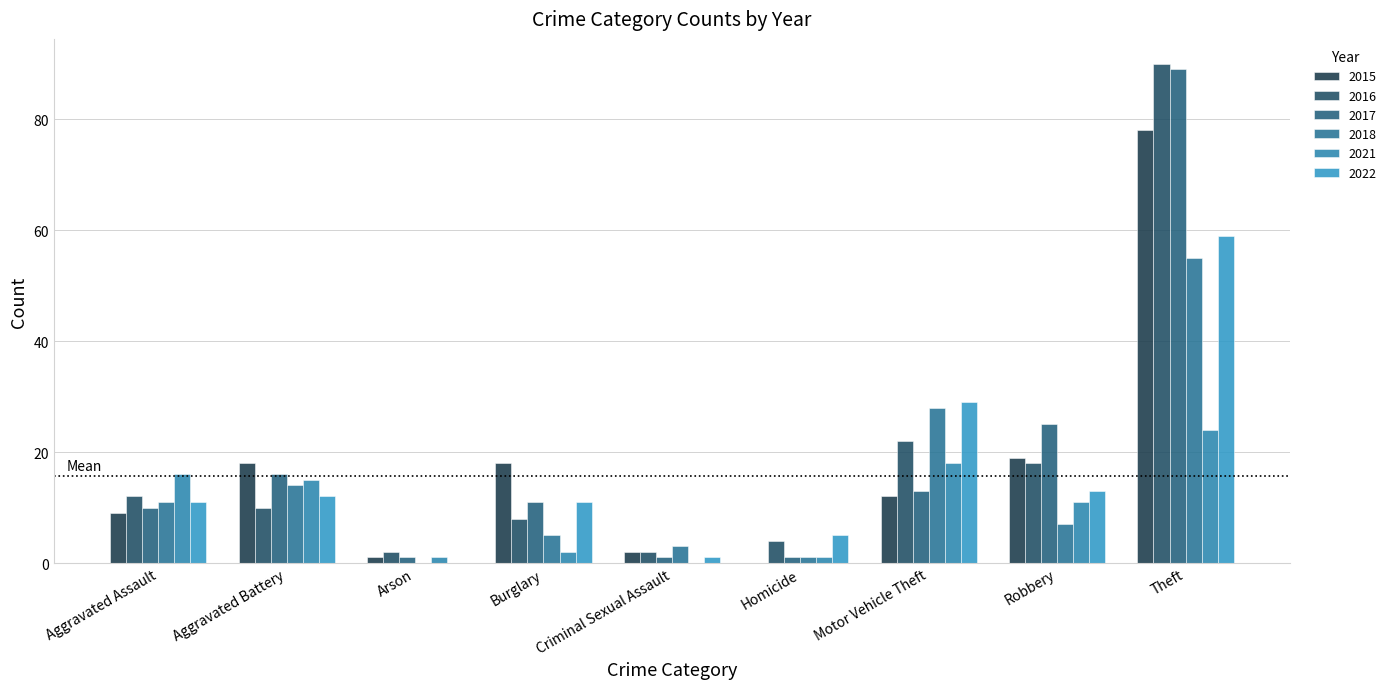

Are the bars grouped side by side (vs. stacked)?

Yes